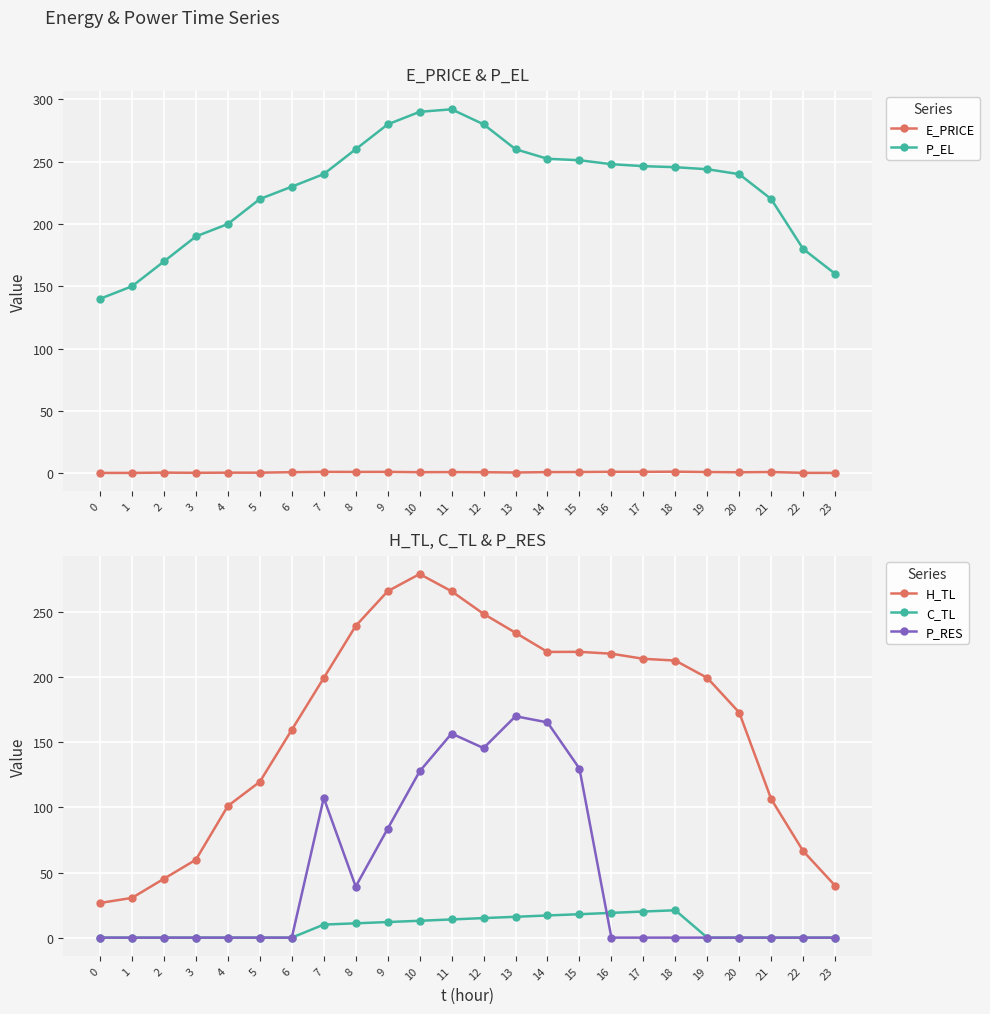

Which series has the largest range (max minus min)?

H_TL